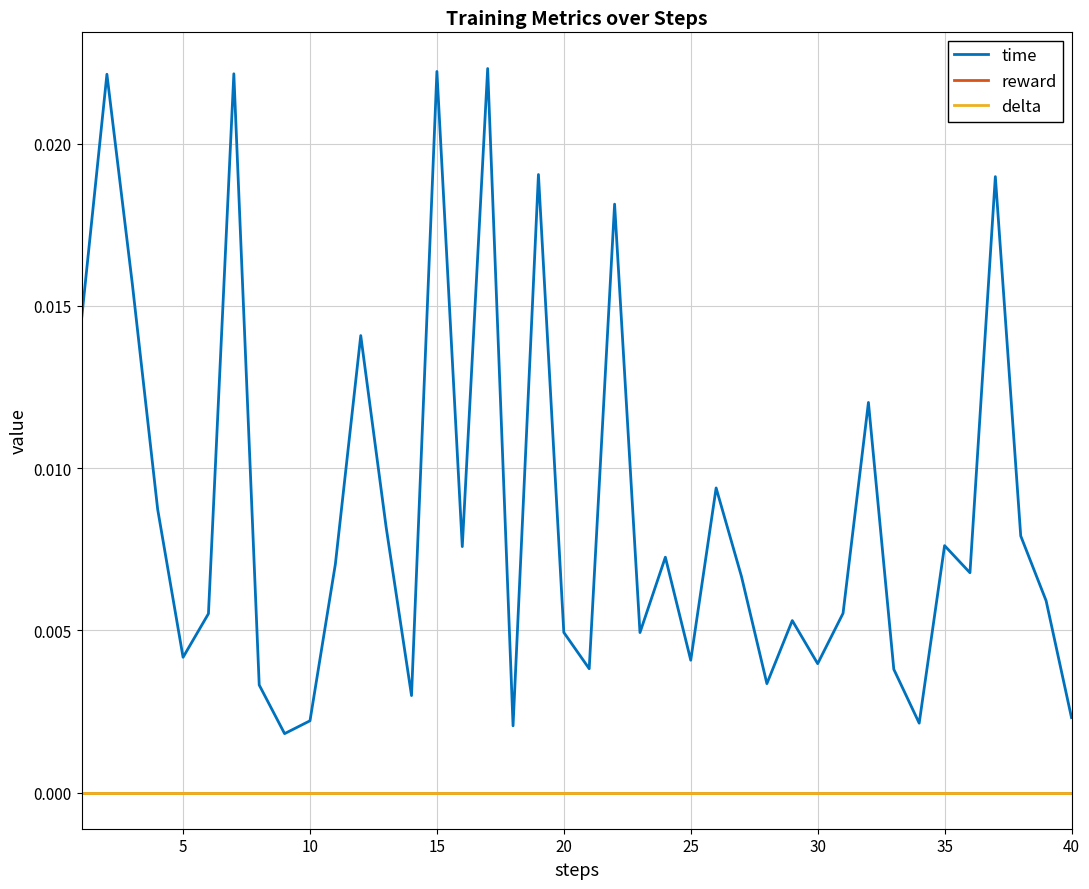

Is this an area chart (filled region under the line)?

No